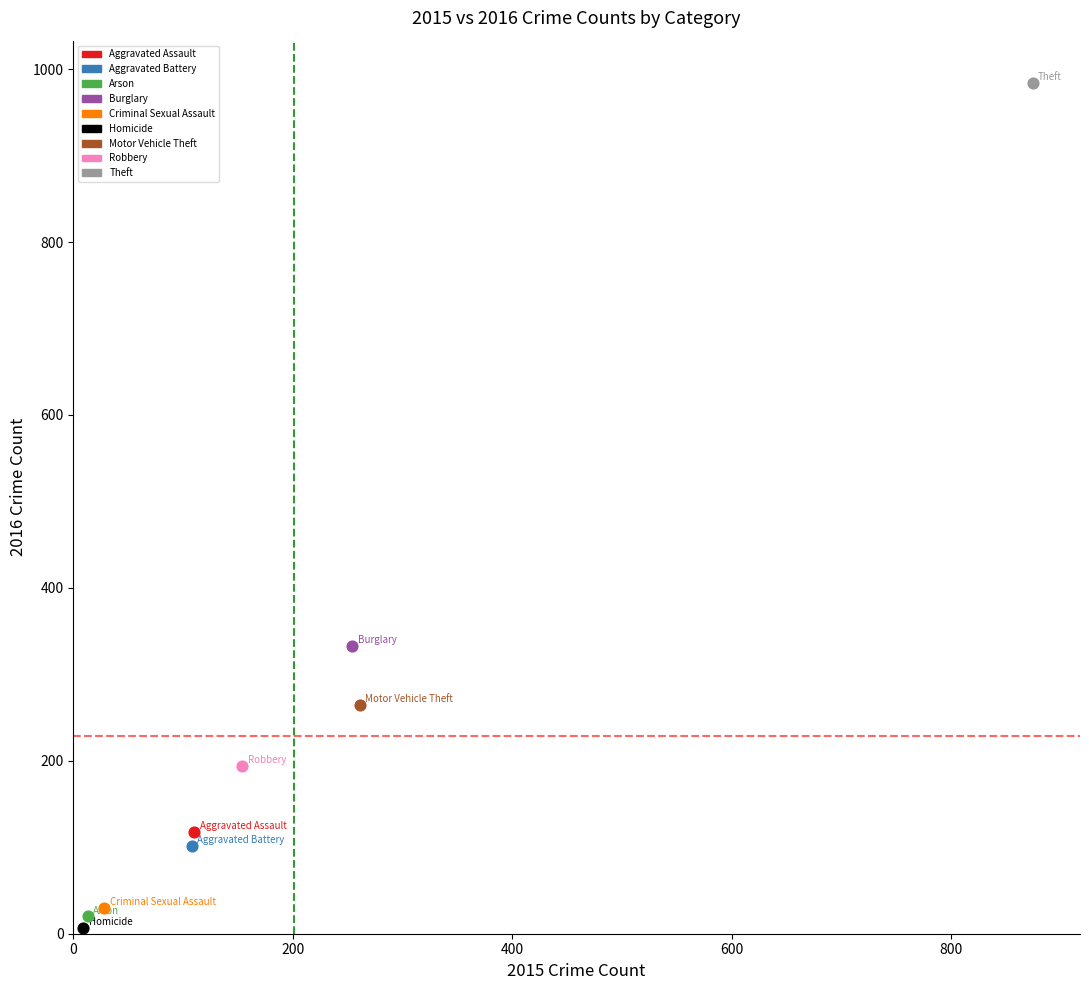

What are all the series names shown in the legend?

Aggravated Assault, Aggravated Battery, Arson, Burglary, Criminal Sexual Assault, Homicide, Motor Vehicle Theft, Robbery, Theft